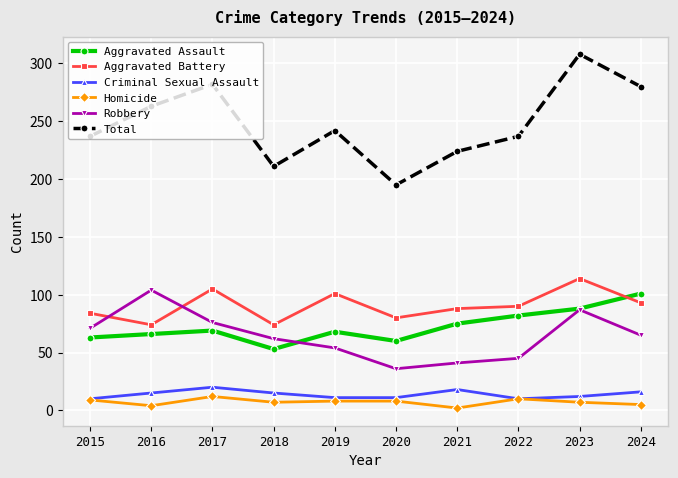

At which category does the chart reach its peak across all series?

2023